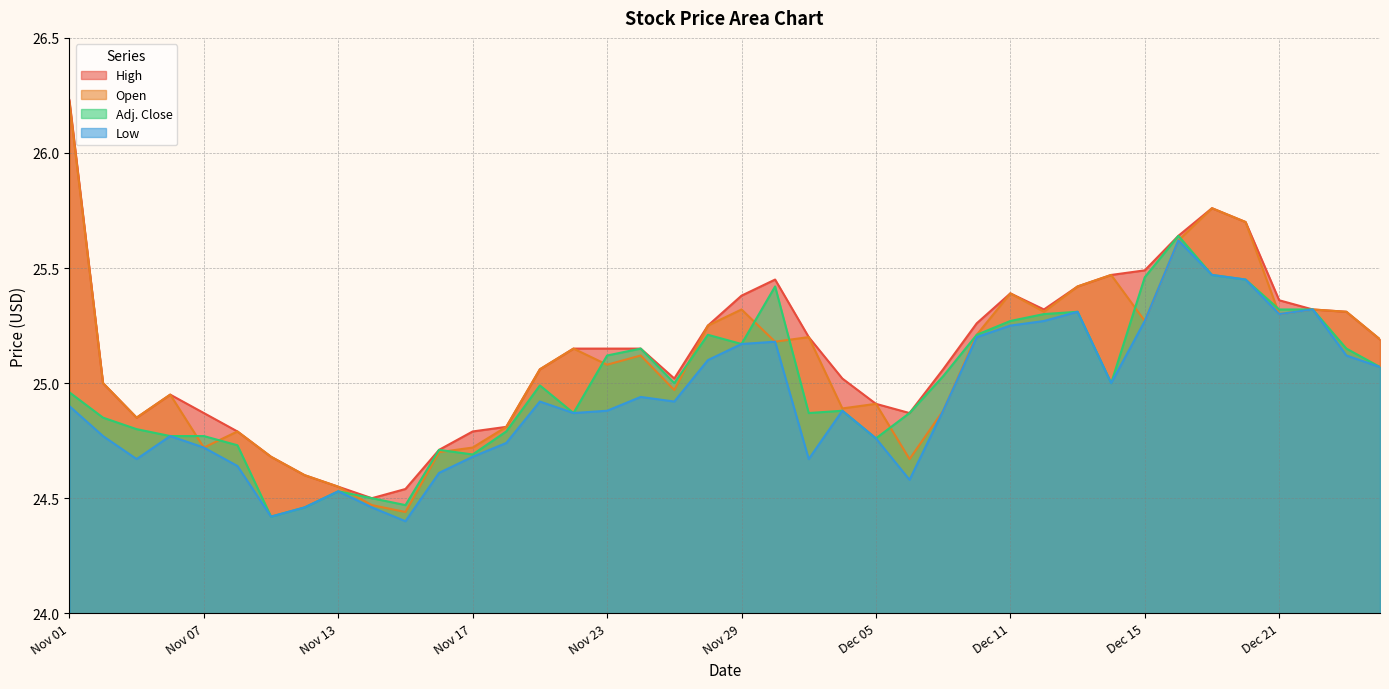

List the labels in order of Low value, smallest first.

Nov 15, Nov 09, Nov 10, Nov 14, Nov 13, Dec 06, Nov 16, Nov 08, Nov 03, Dec 01, Nov 17, Nov 07, Nov 20, Dec 05, Nov 02, Nov 06, Nov 22, Nov 23, Dec 04, Dec 07, Nov 01, Nov 21, Nov 27, Nov 24, Dec 14, Dec 28, Nov 28, Dec 27, Nov 29, Nov 30, Dec 08, Dec 11, Dec 12, Dec 15, Dec 21, Dec 13, Dec 22, Dec 20, Dec 19, Dec 18